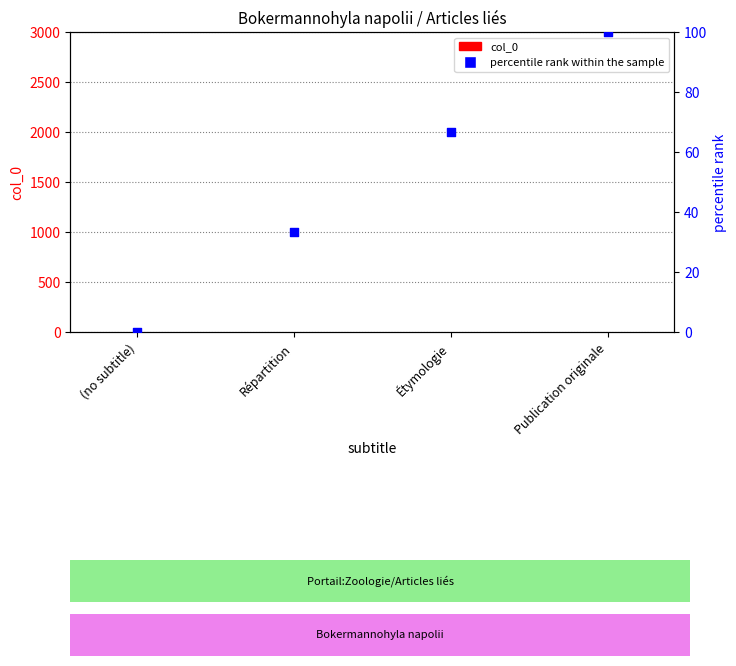

Which series has the largest Y range (max minus min)?

percentile rank within the sample